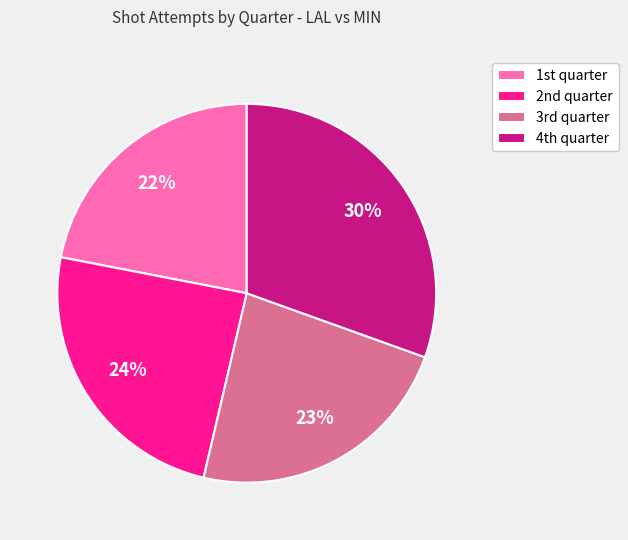

What is the largest slice in the pie chart?

4th quarter